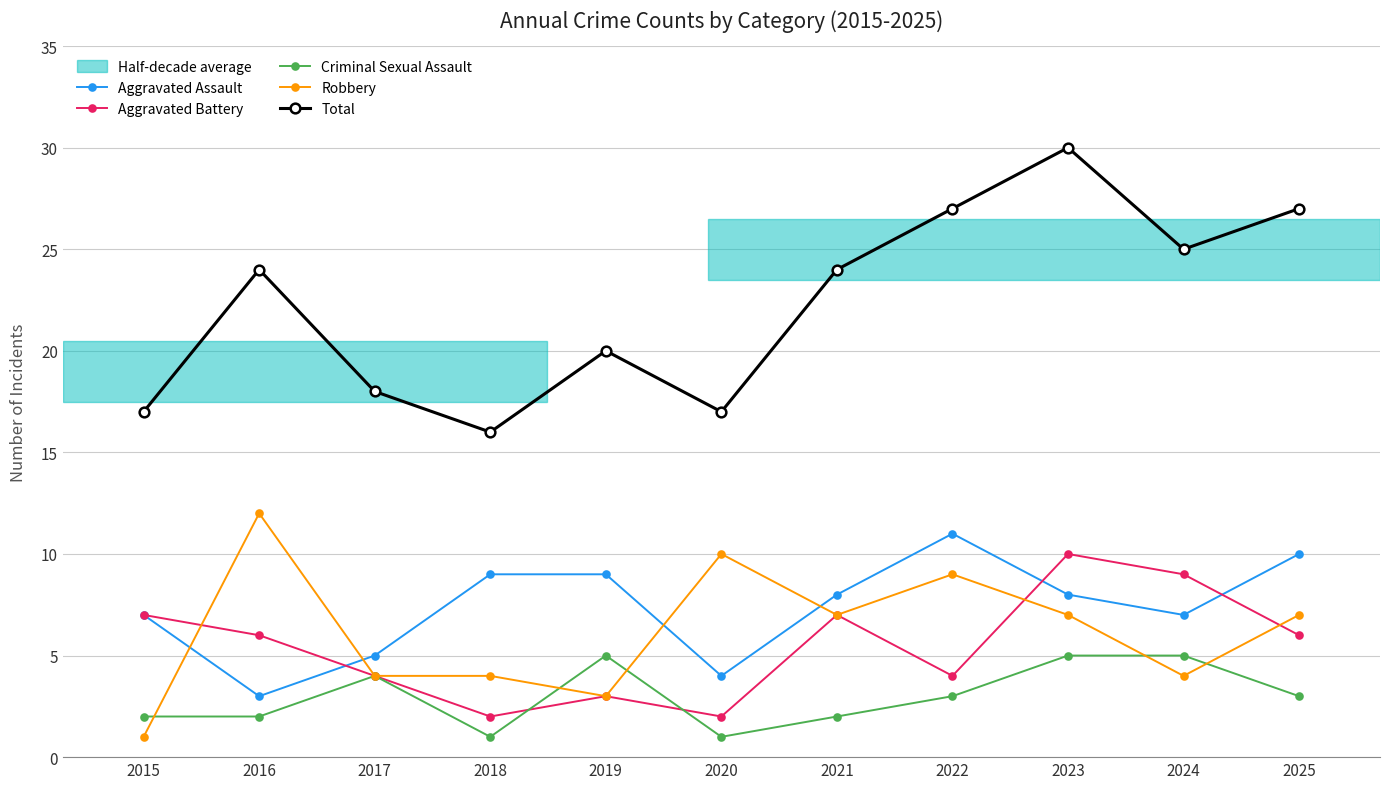

Is it true that Aggravated Battery equals 3 at 2025?

False